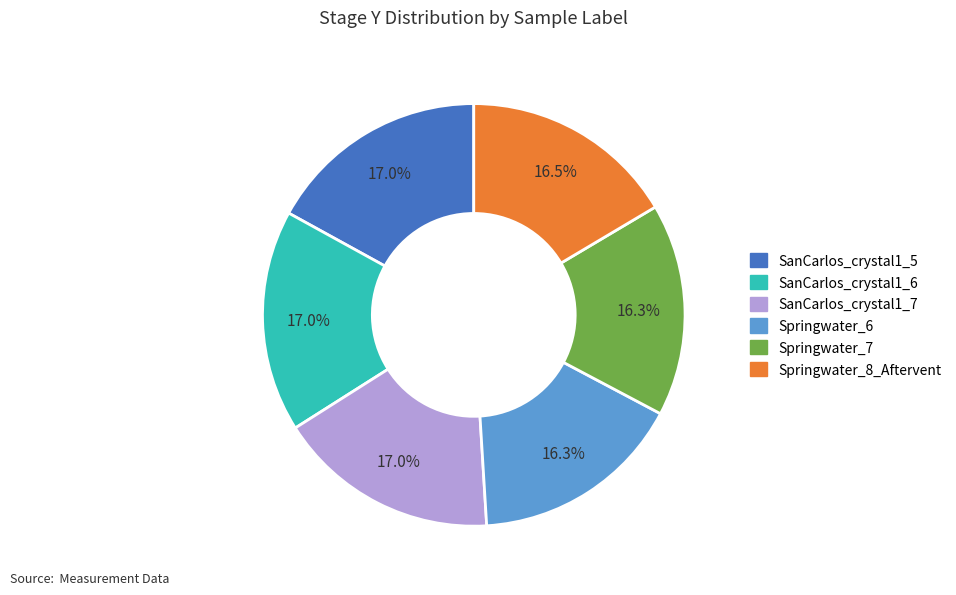

What is the ratio of the value at Springwater_8_Aftervent to the value at SanCarlos_crystal1_7?

1.0